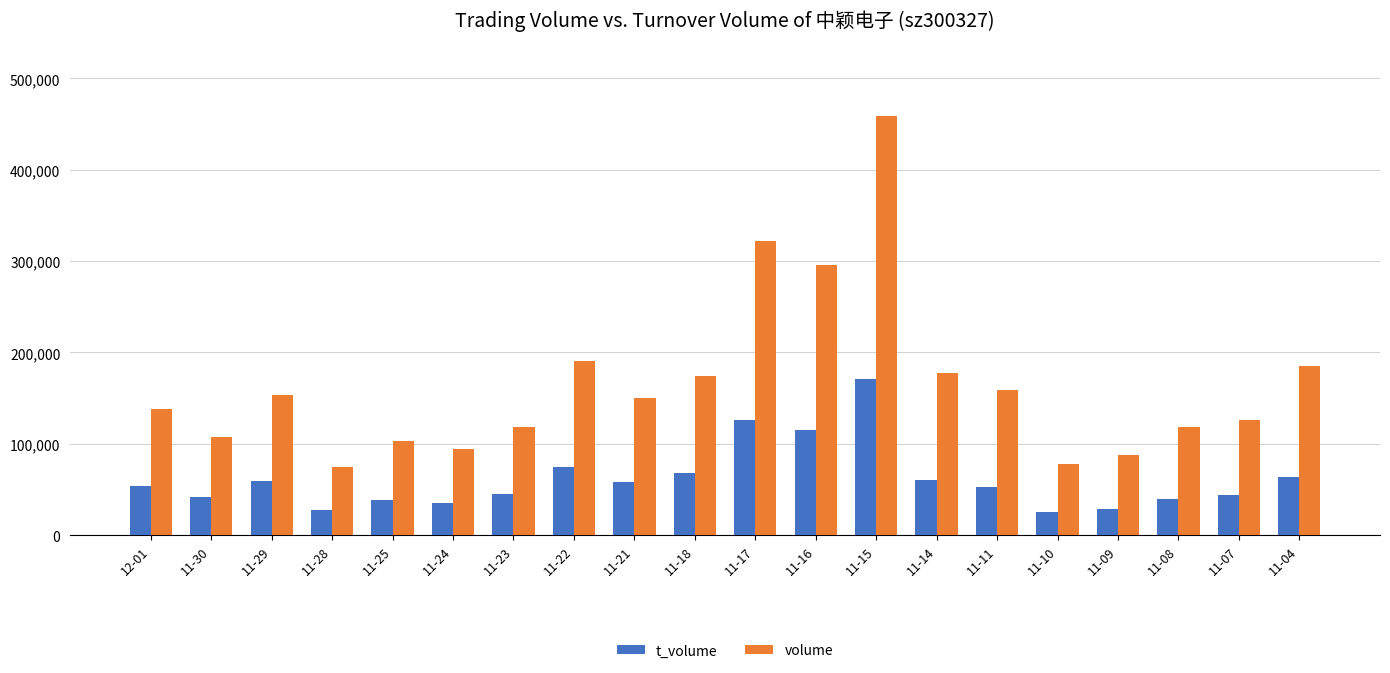

Where does the volume series first go above 150286?

11-29